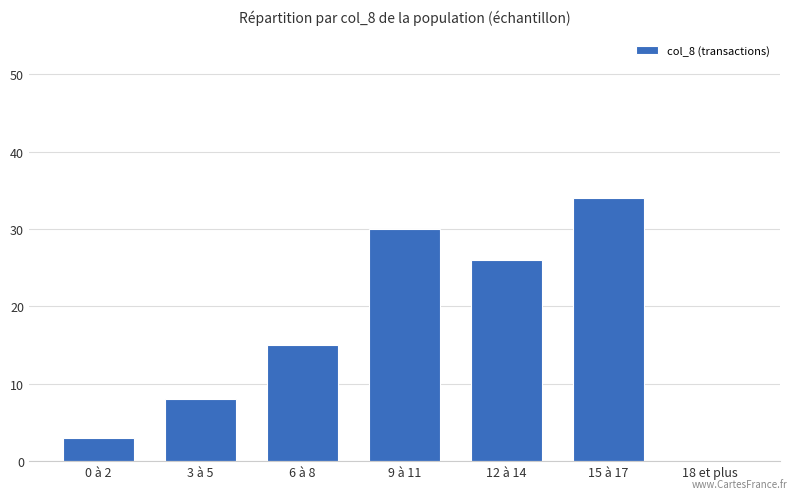

Where is the data nearest to the value 17?

6 à 8